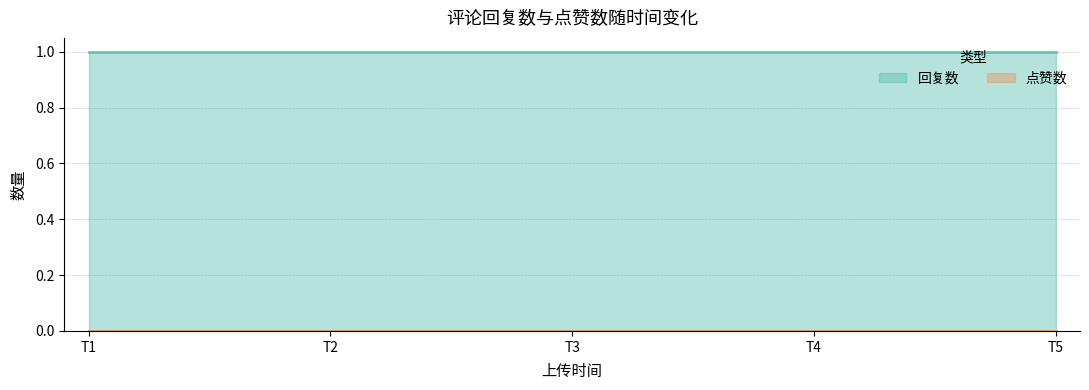

True or false: 点赞数 and 回复数 intersect in this chart.

False